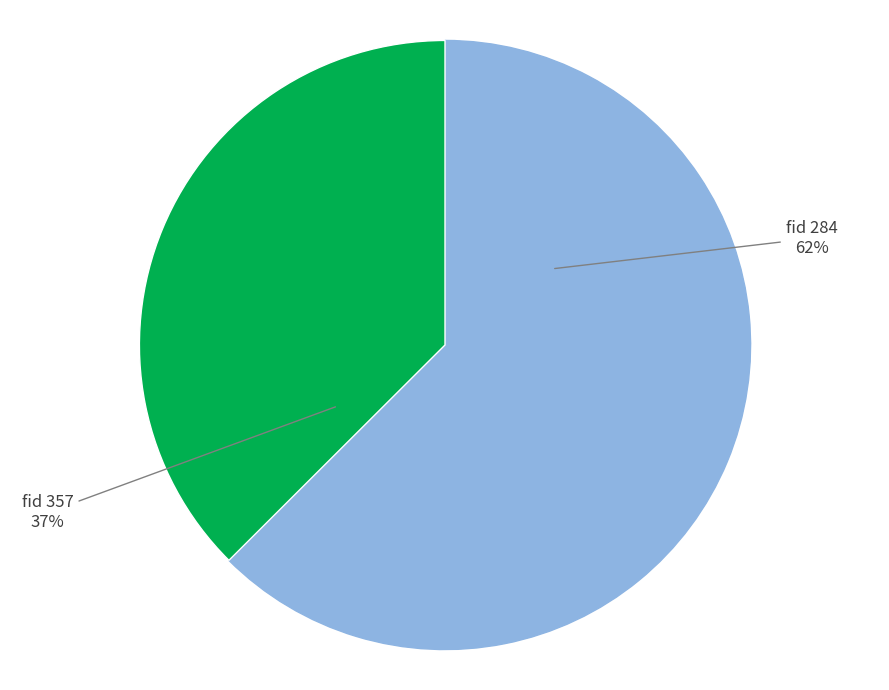

Is there any slice that represents more than half of the pie?

Yes